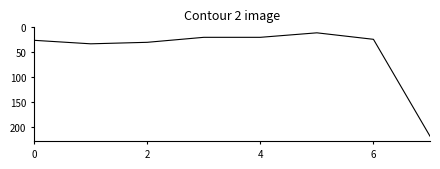

How many values are below 26?

4